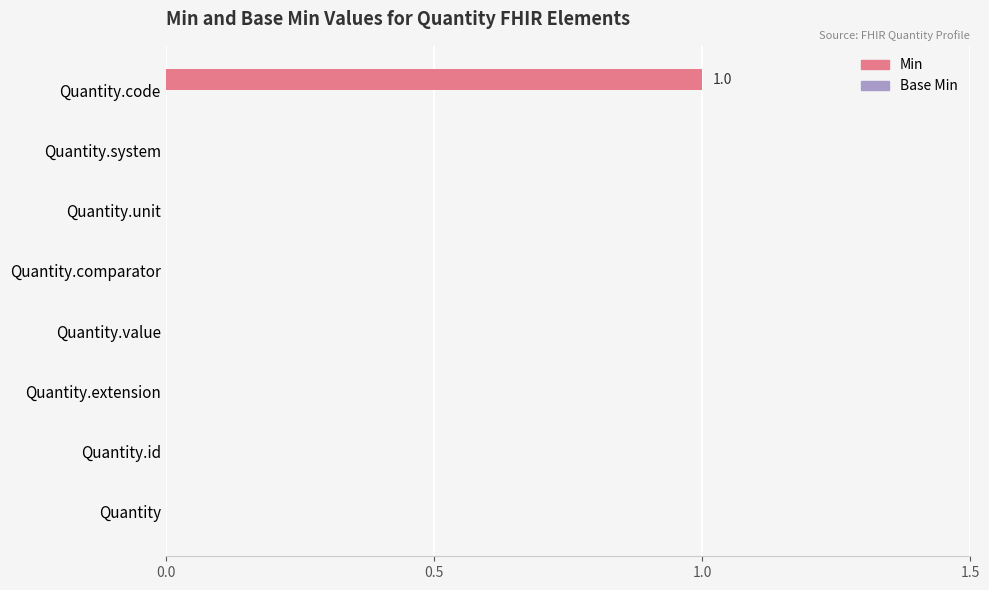

Count the number of categories in the chart.

8